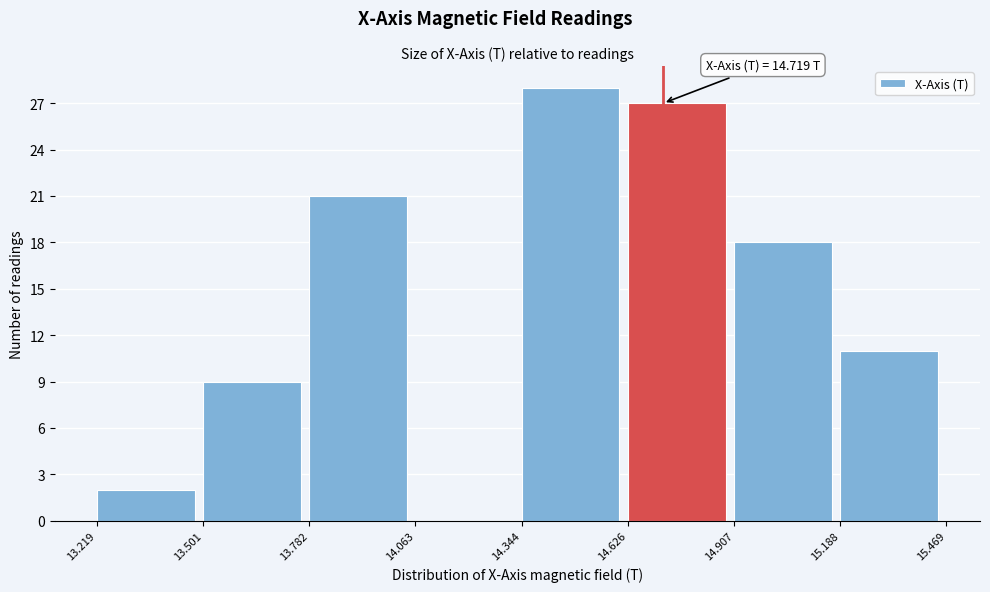

Over which range of the x-axis is the bar tallest?

14.344 to 14.626